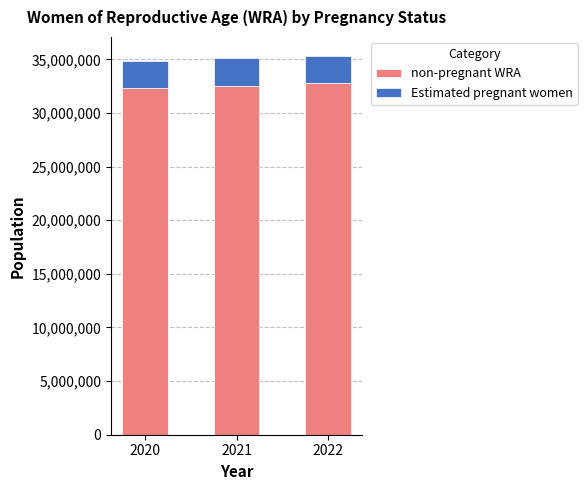

What is the value of the non-pregnant WRA bar at the 3rd from the left?

32753286.5